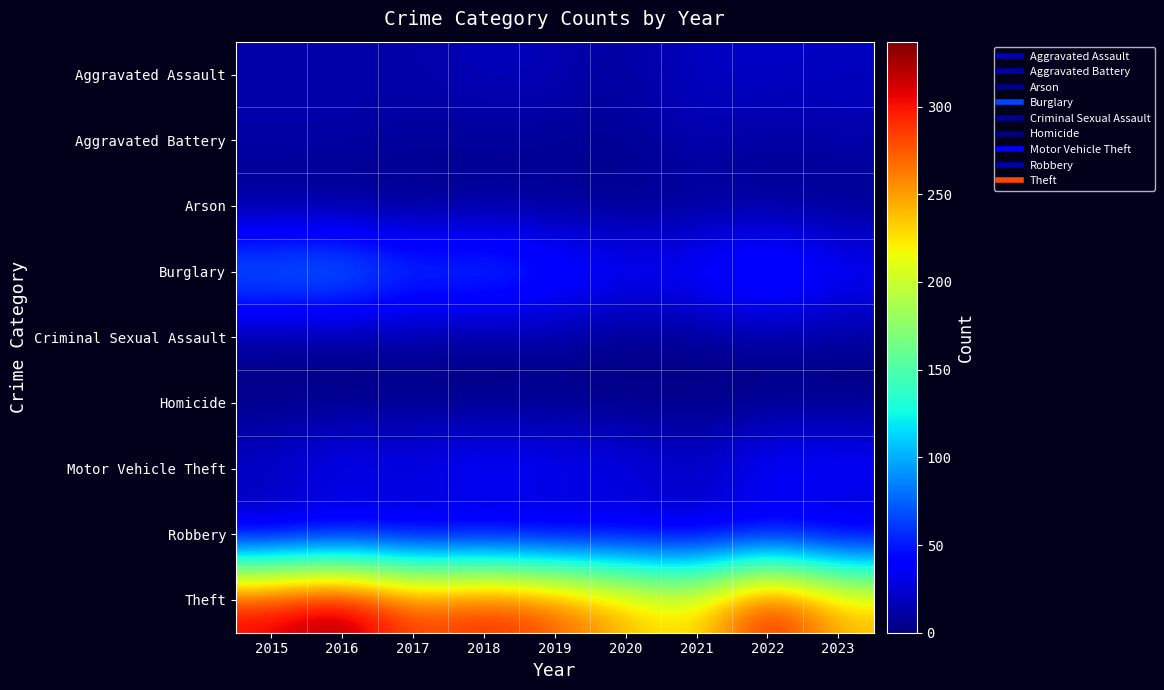

List the series in order of their peak value, highest first.

Theft, Burglary, Motor Vehicle Theft, Aggravated Assault, Robbery, Aggravated Battery, Criminal Sexual Assault, Arson, Homicide